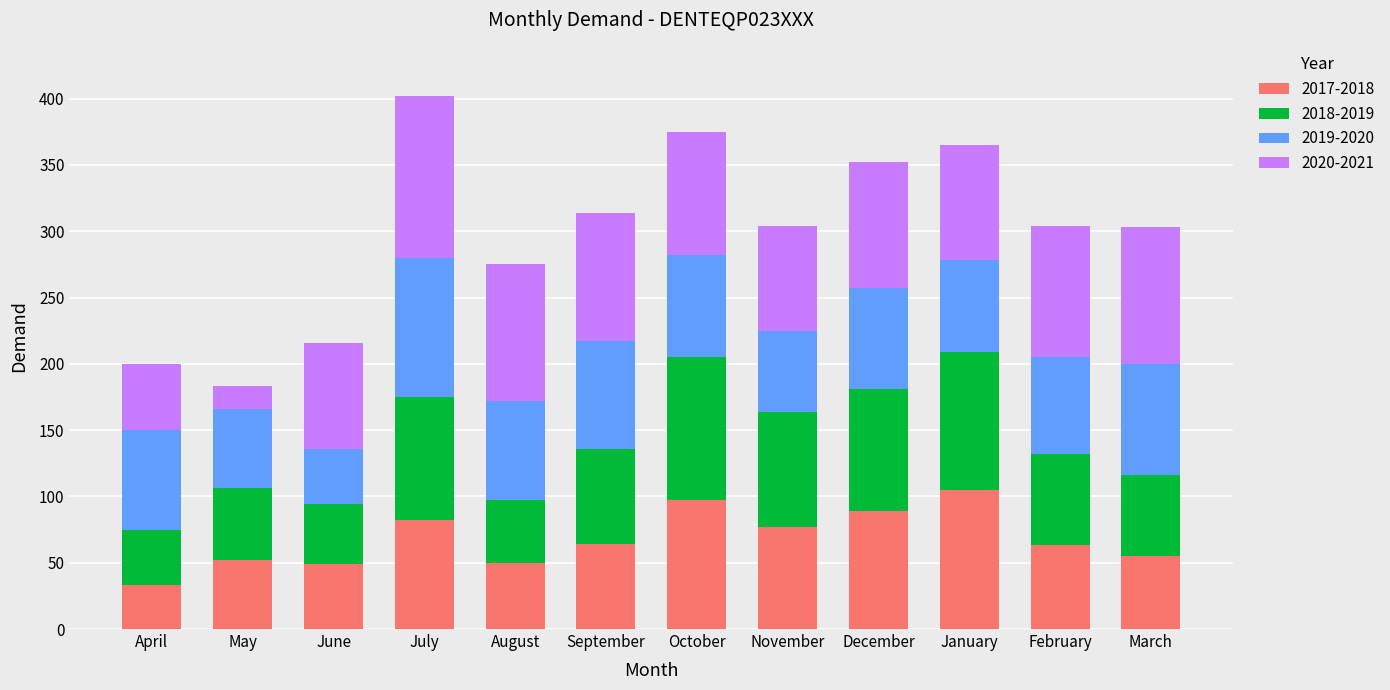

True or false: 2017-2018 has a value of 27 at October.

False